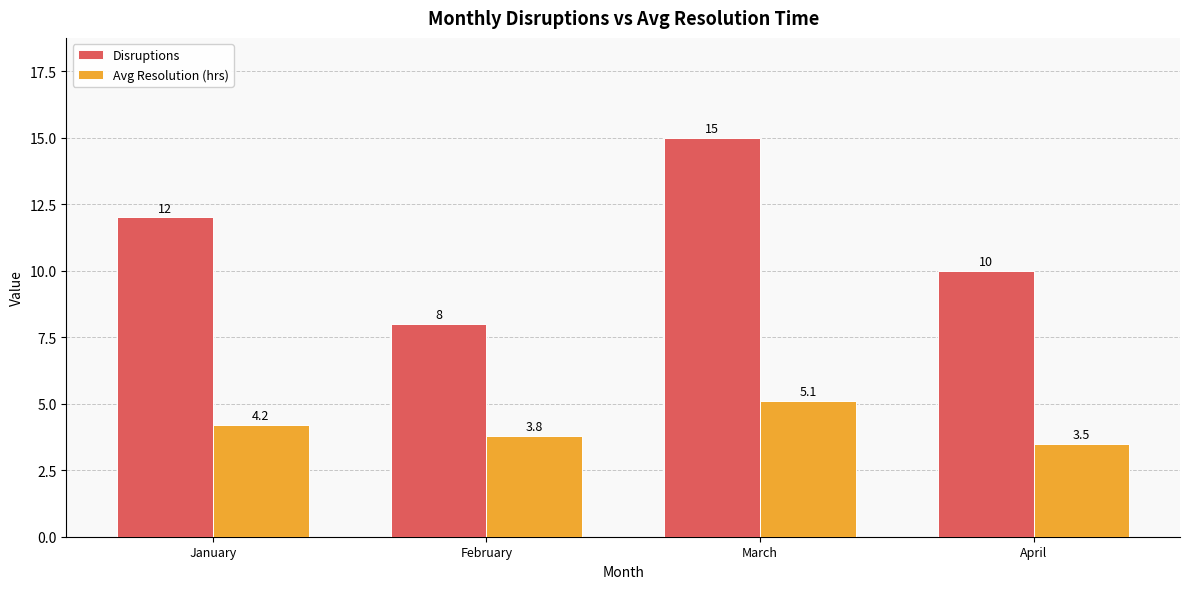

Count the number of data series in this chart.

2